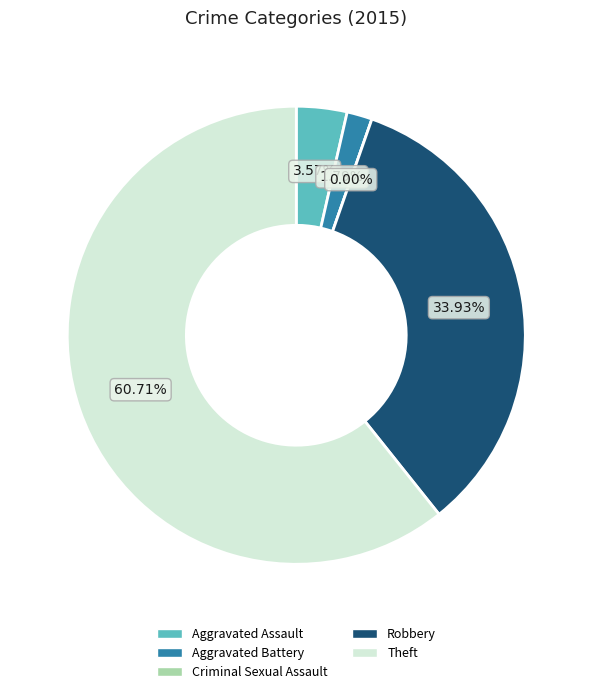

What is the smallest slice in the pie chart?

Criminal Sexual Assault